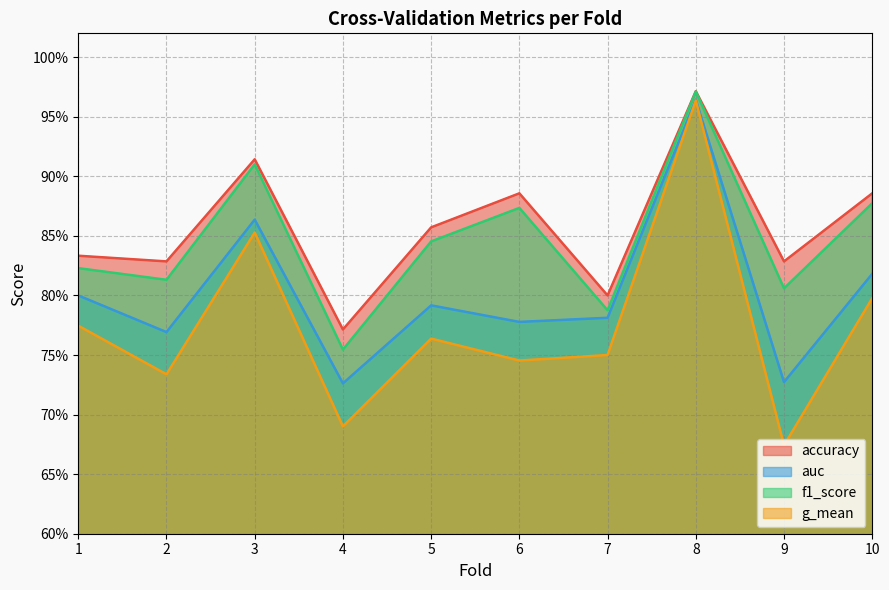

Is the value of g_mean at 5 greater than the value of auc at 9?

Yes